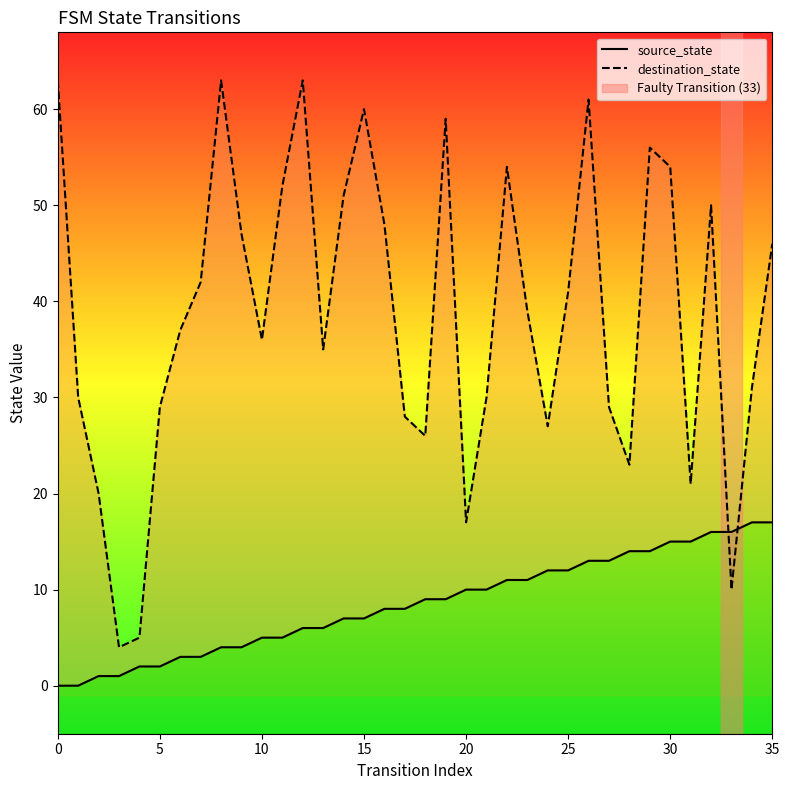

What is the label of the 24th point from the left?

23